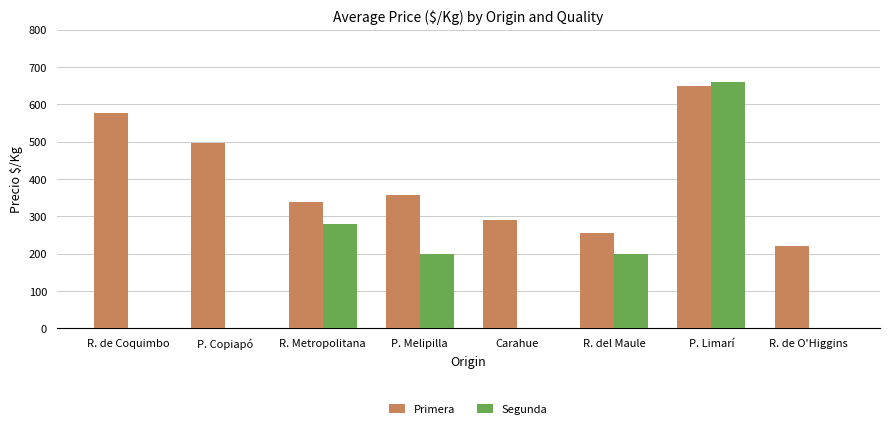

What value does the Primera series have at R. de Coquimbo, to the nearest 5?

575